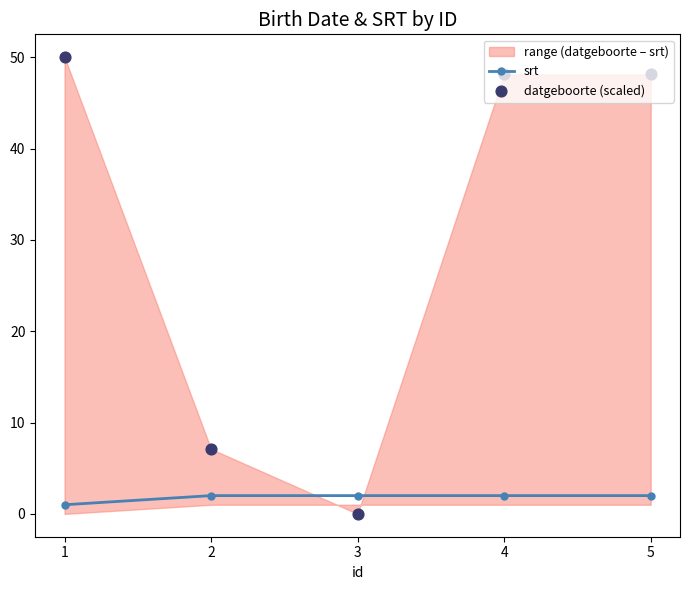

Which series reaches the minimum Y coordinate?

datgeboorte (scaled)